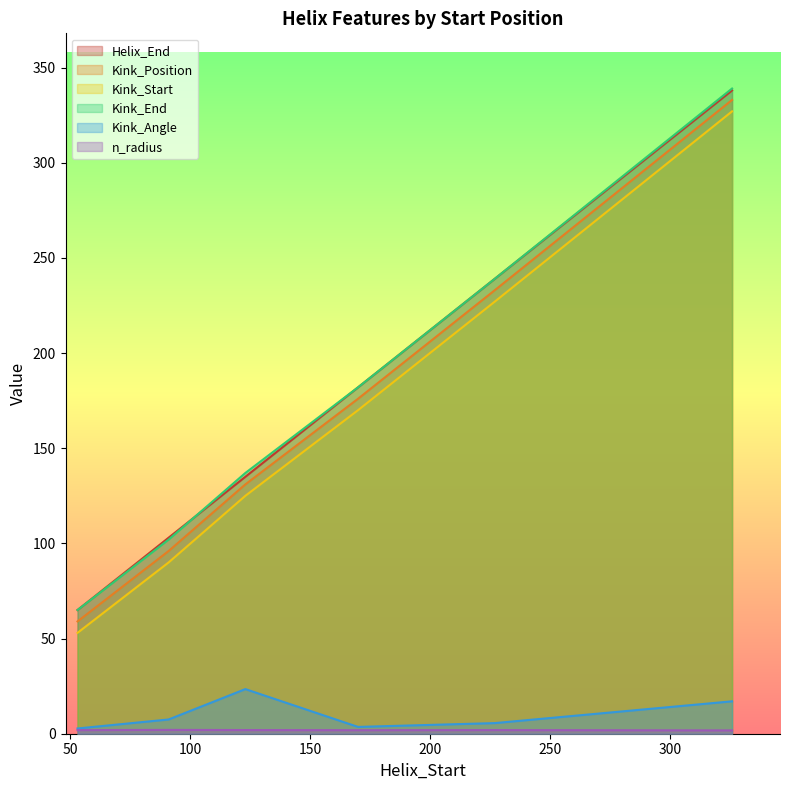

Which label corresponds to the smallest value in the chart?

326